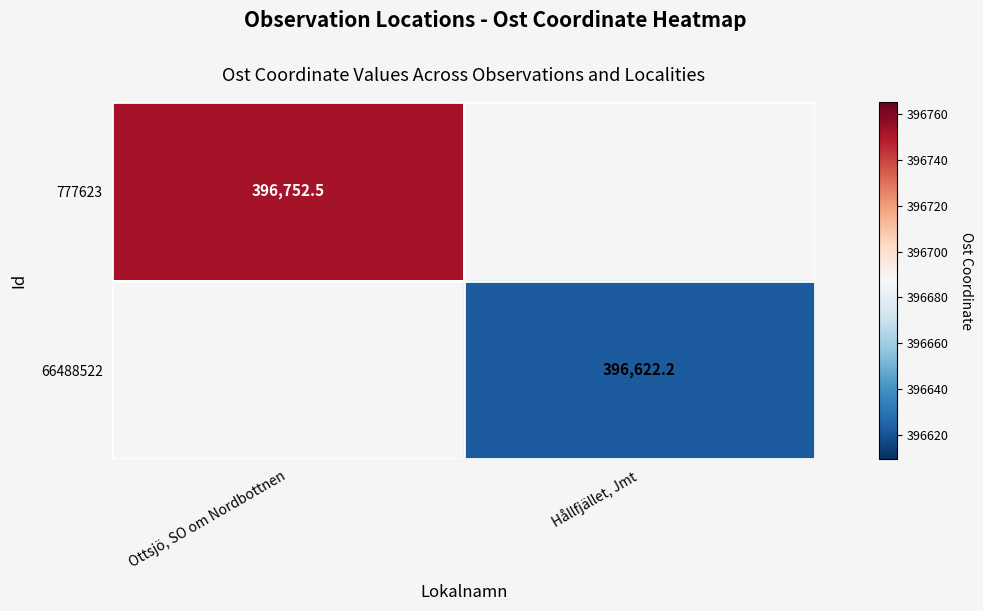

Rank the categories by 777623 value from highest to lowest.

Ottsjö, SO om Nordbottnen, Hållfjället, Jmt